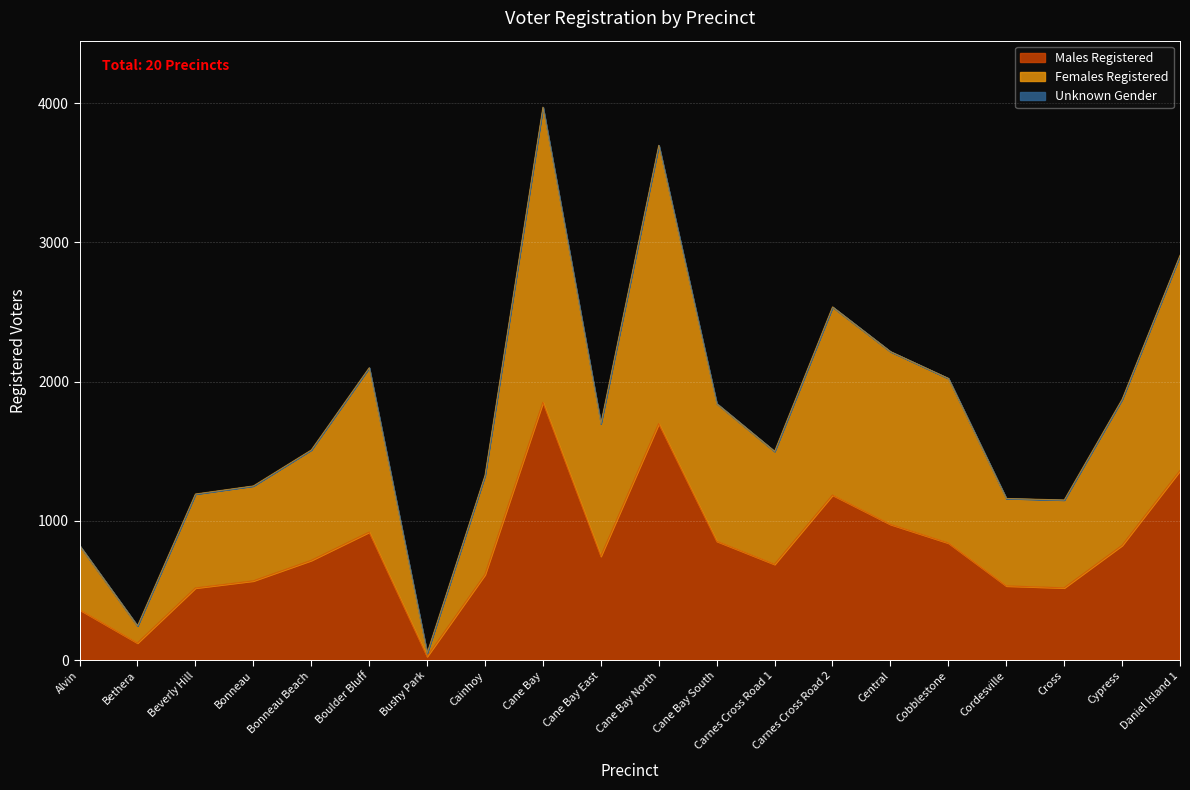

What is the minimum value for Females Registered?

50